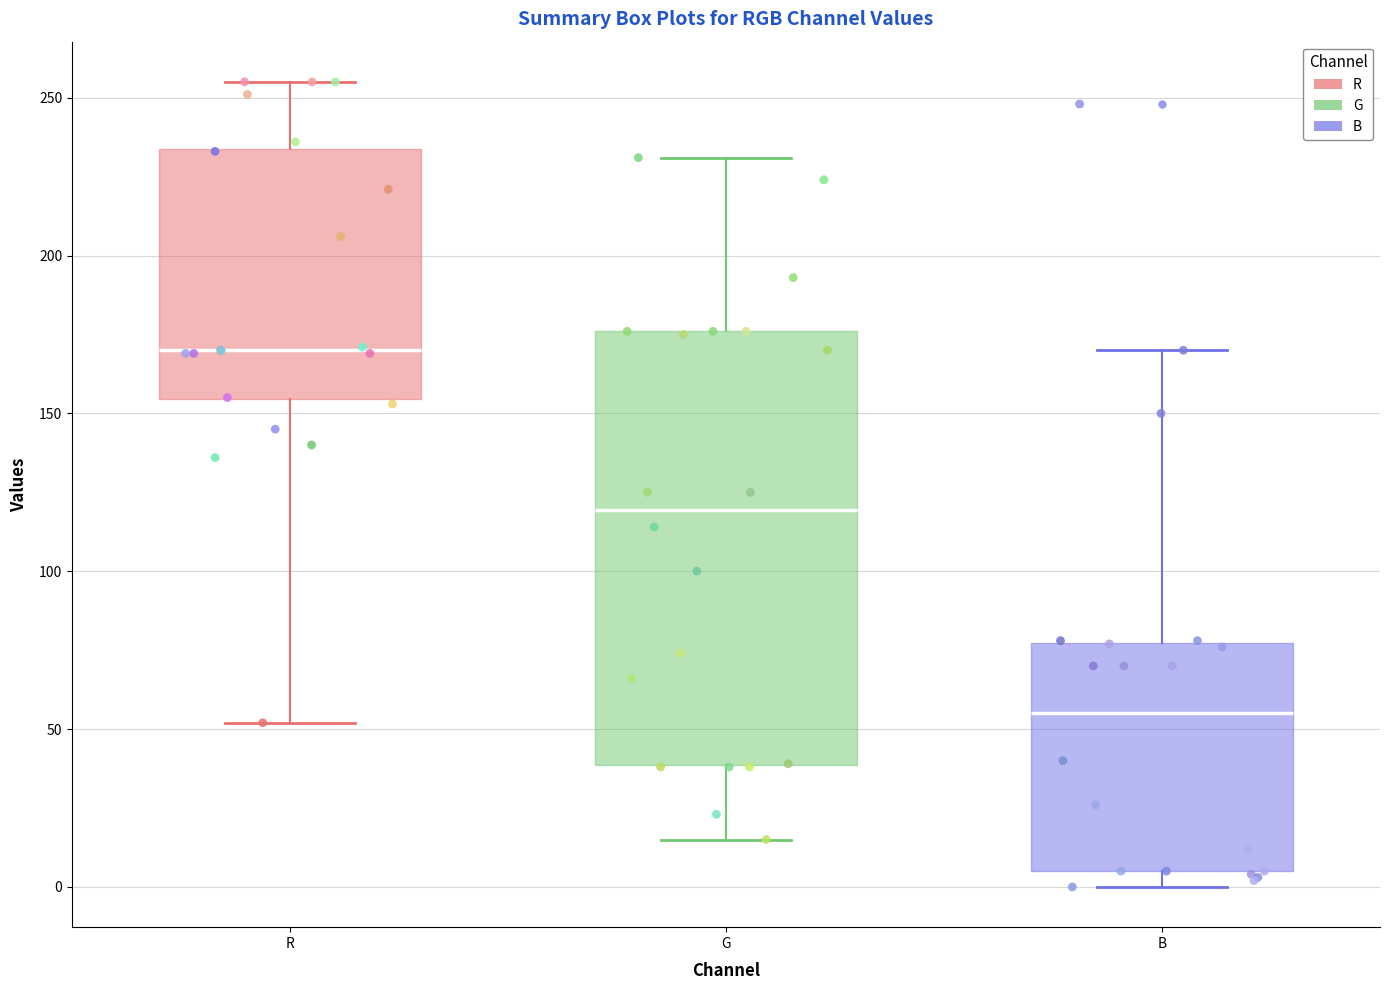

Which box's median line is the lowest?

B